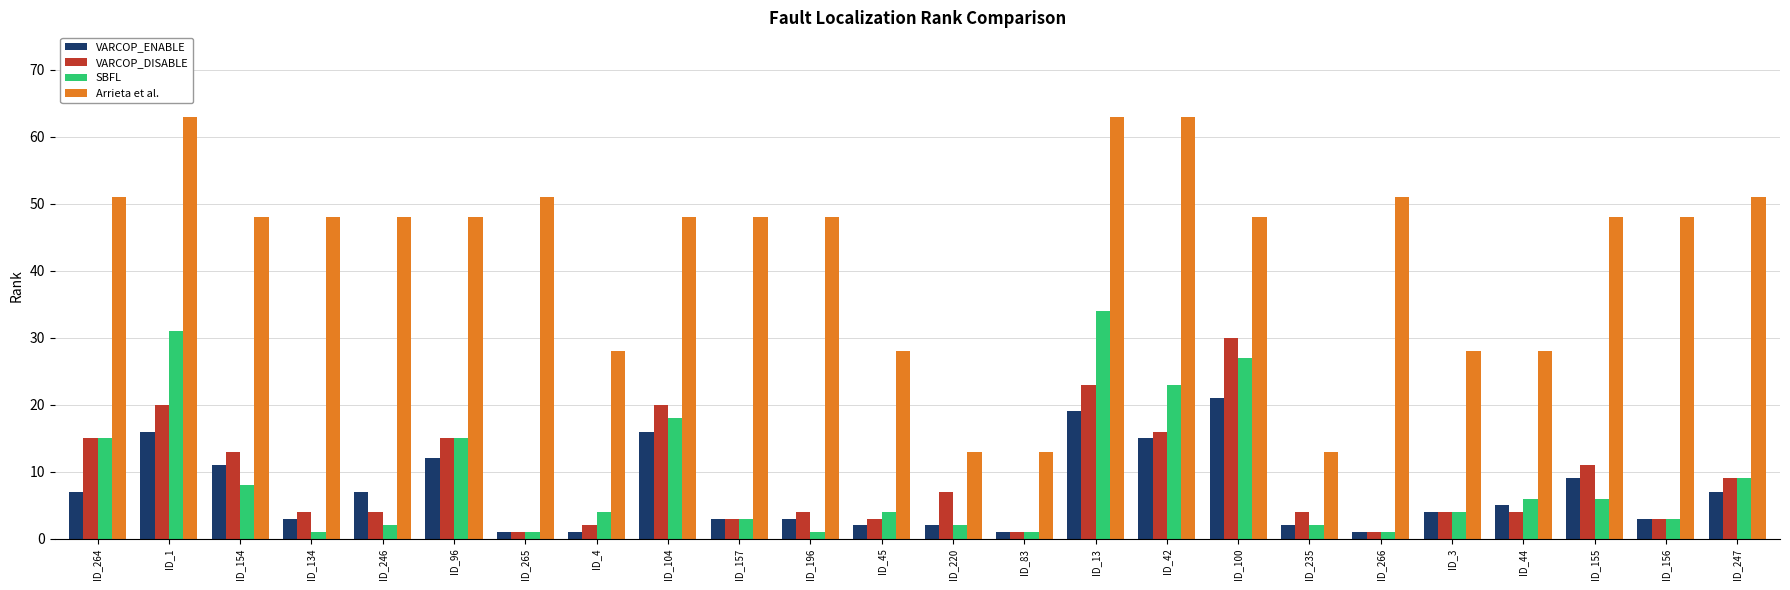

Rank the series at ID_42 from lowest to highest value.

VARCOP_ENABLE, VARCOP_DISABLE, SBFL, Arrieta et al.